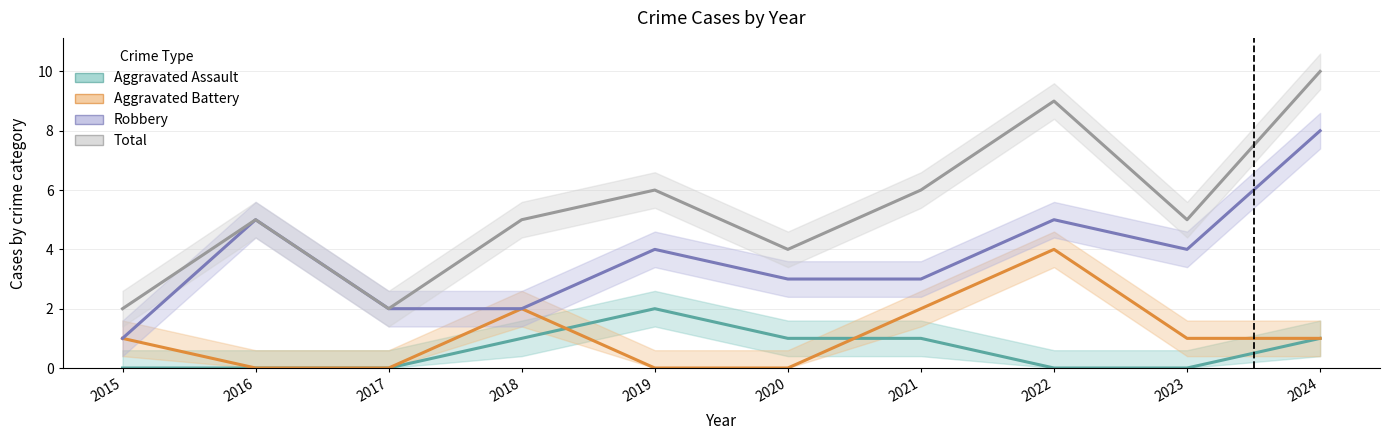

Reading left to right, extract all data points from this chart.

Aggravated Assault: 0	0	0	1	2	1	1	0	0	1
Aggravated Battery: 1	0	0	2	0	0	2	4	1	1
Robbery: 1	5	2	2	4	3	3	5	4	8
Total: 2	5	2	5	6	4	6	9	5	10